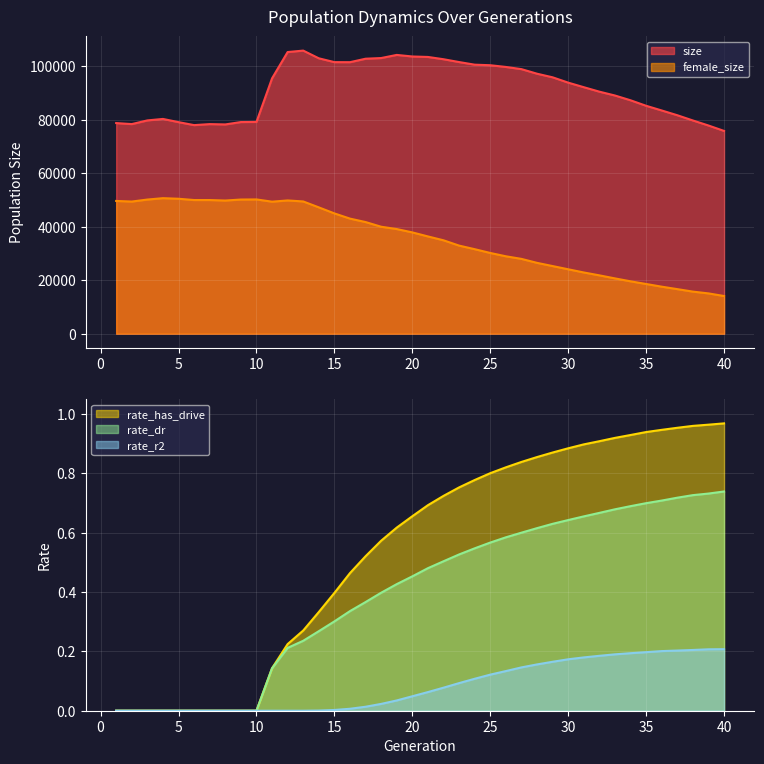

At how many categories does at least one series exceed 39532?

40